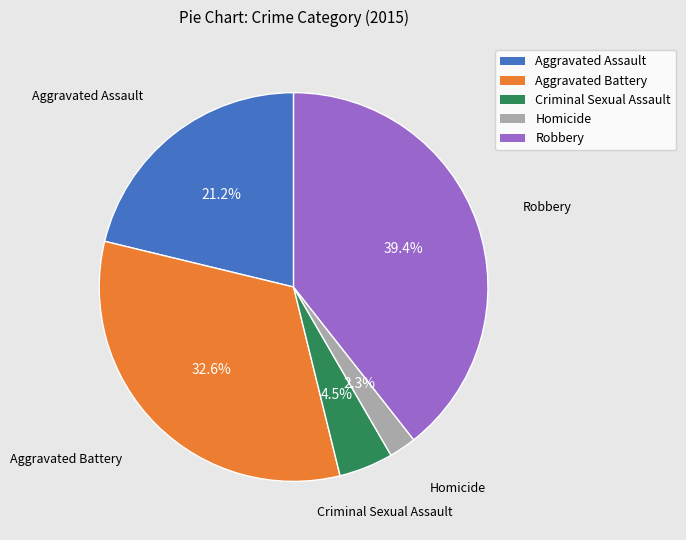

How many slices are in this pie chart?

5